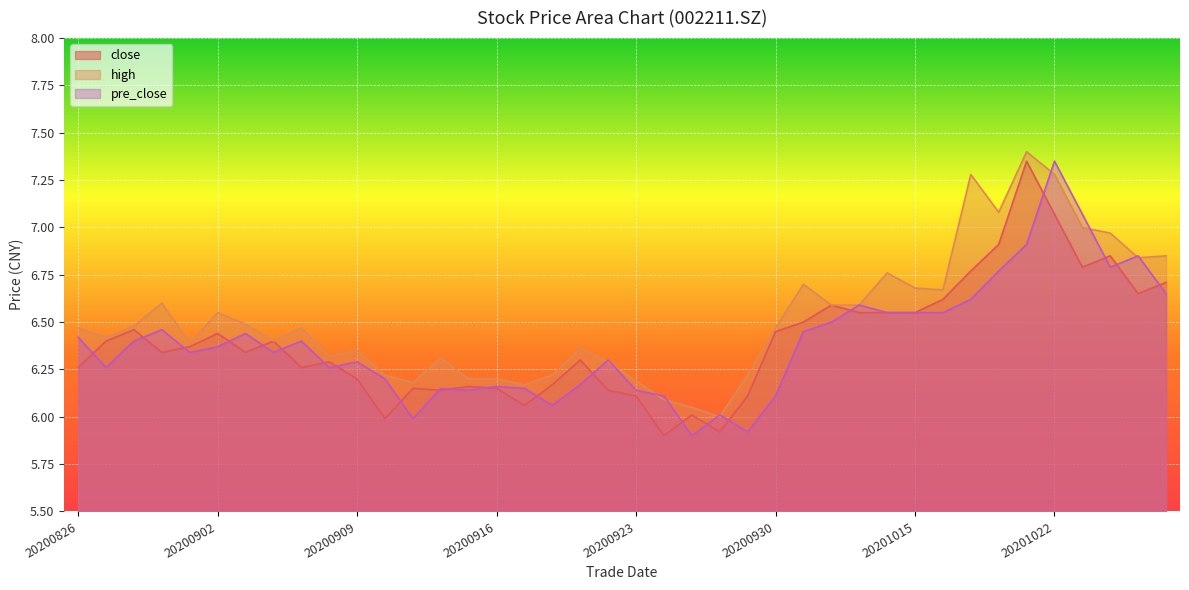

How many lines are shown in the chart?

3